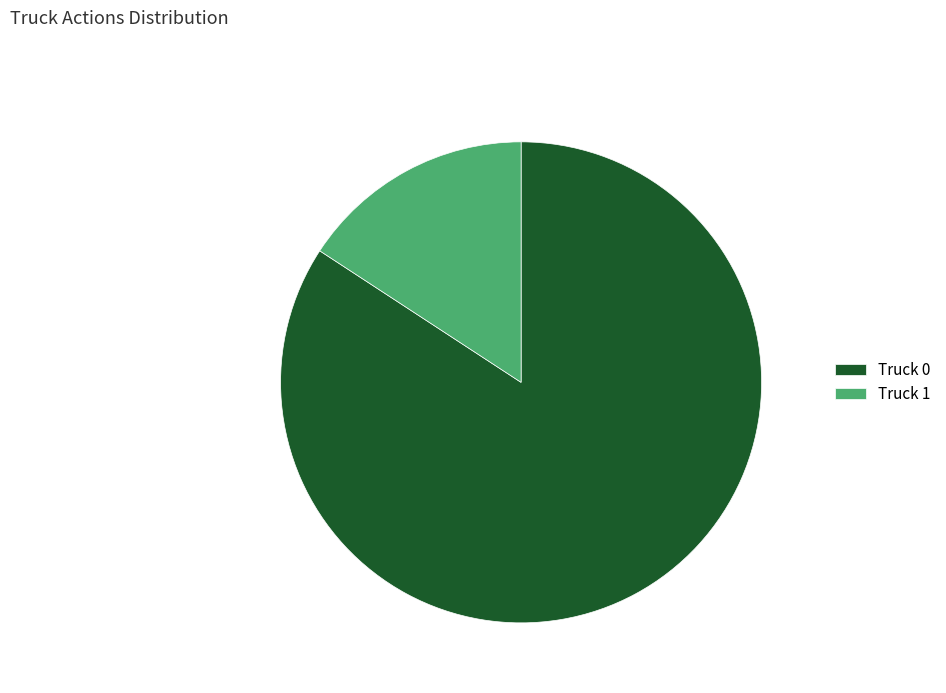

Rank the categories by value from highest to lowest.

Truck 0, Truck 1